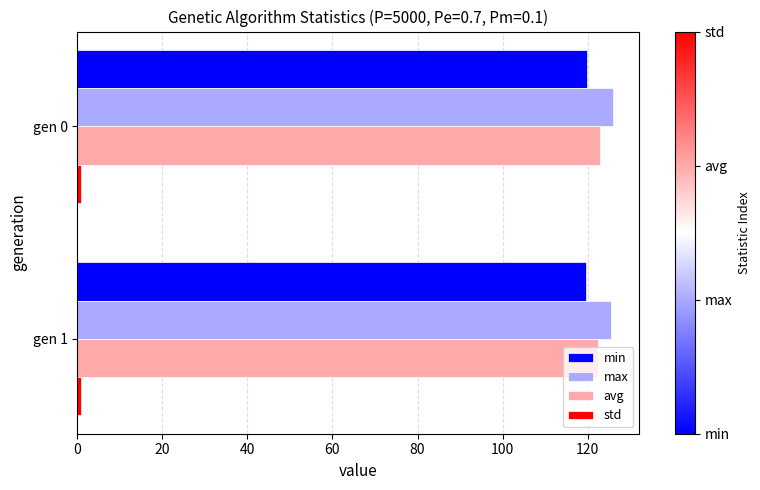

Is the value of max at gen 1 greater than the value of avg at gen 1?

Yes